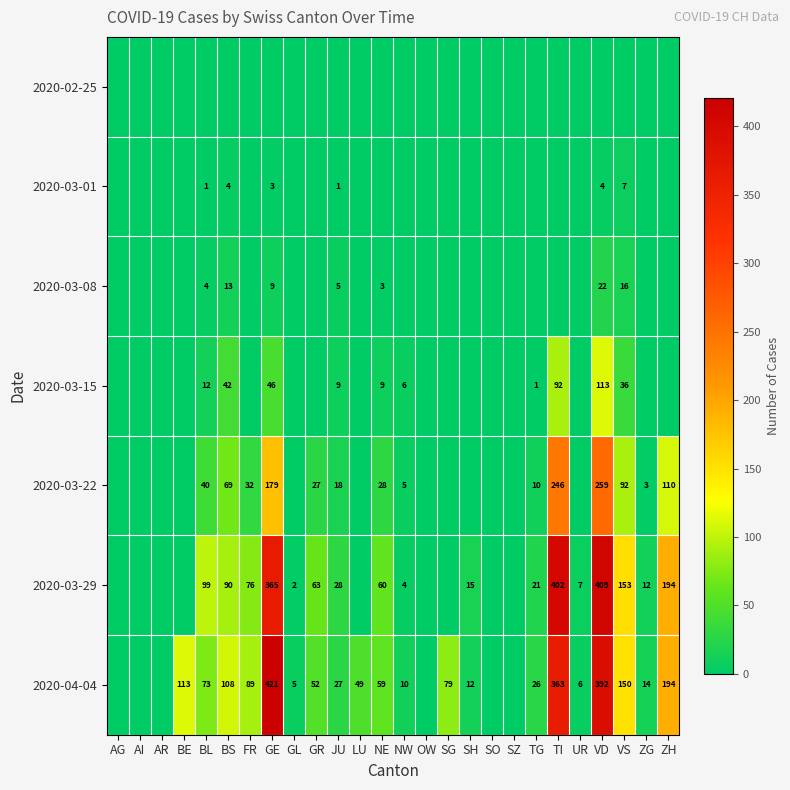

The 2020-03-22 series shows 3 at NW. True or false?

False